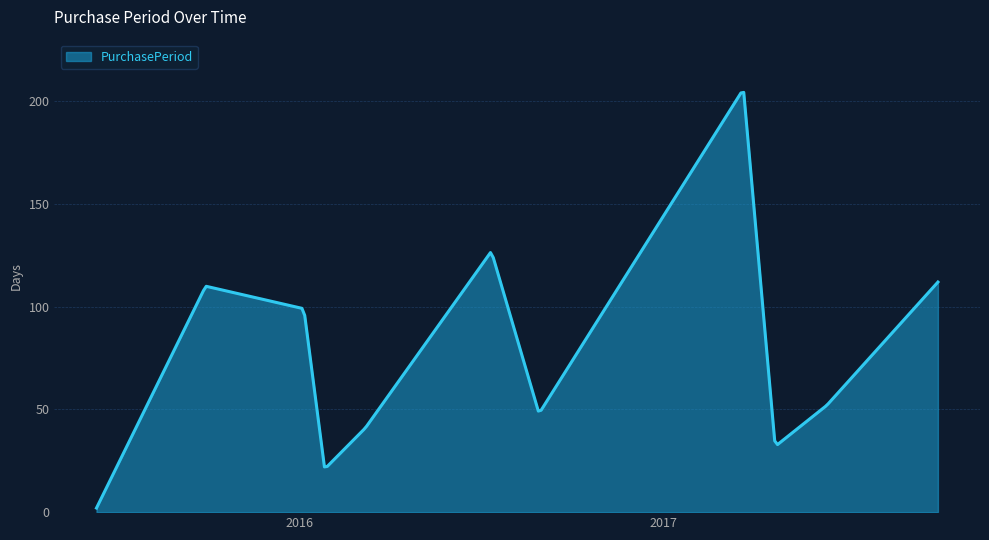

What is the difference between the maximum and minimum values?

202.3